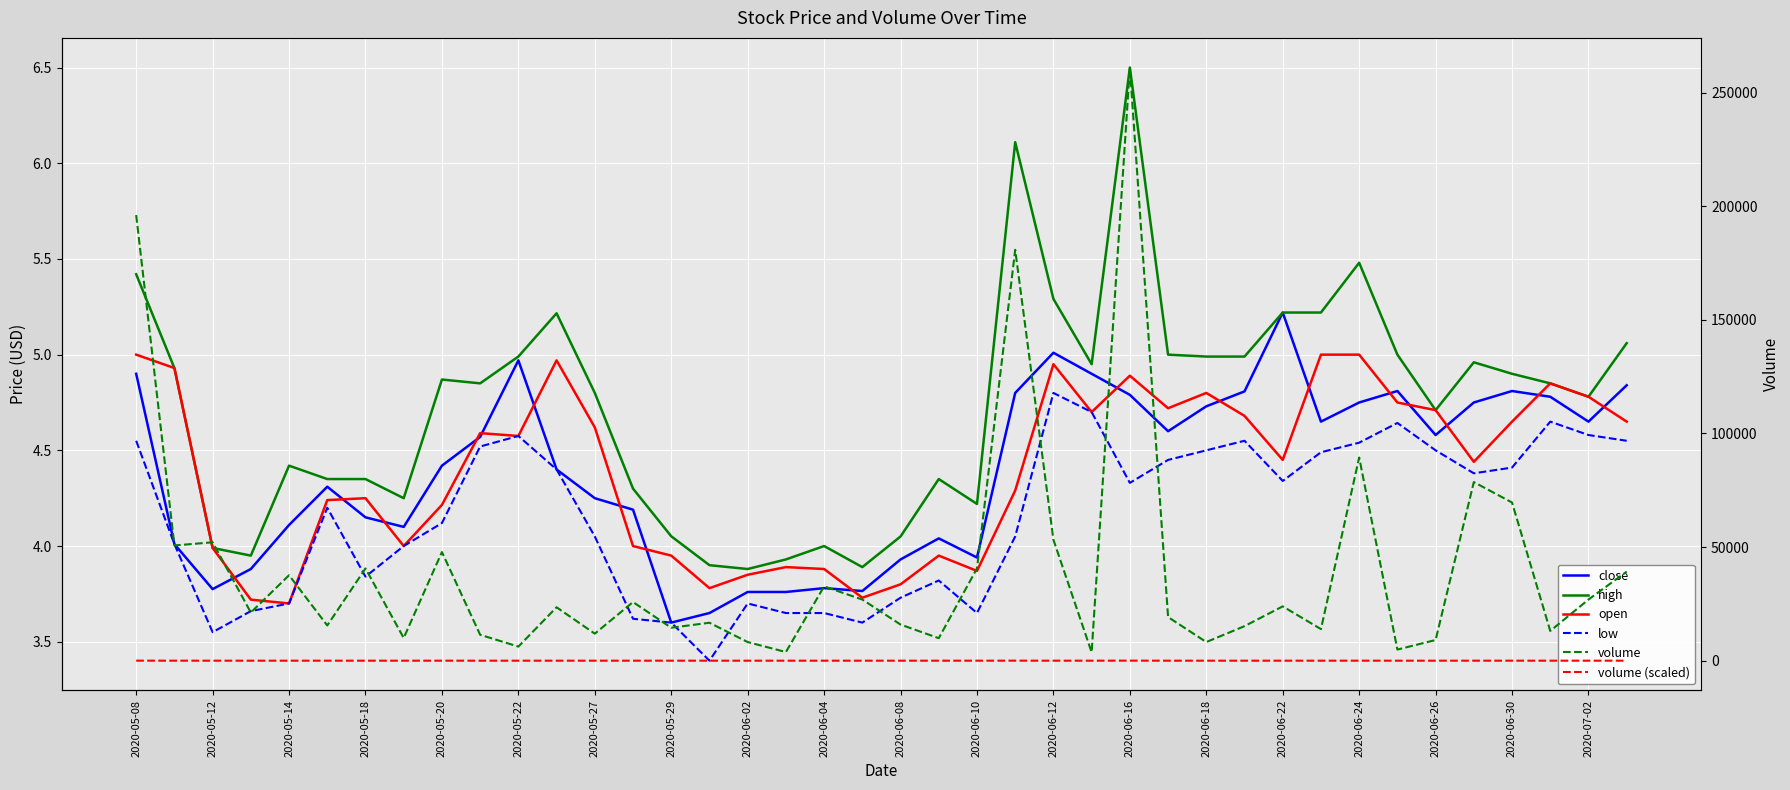

Is the value of close at 34 greater than the value of volume at 29?

No